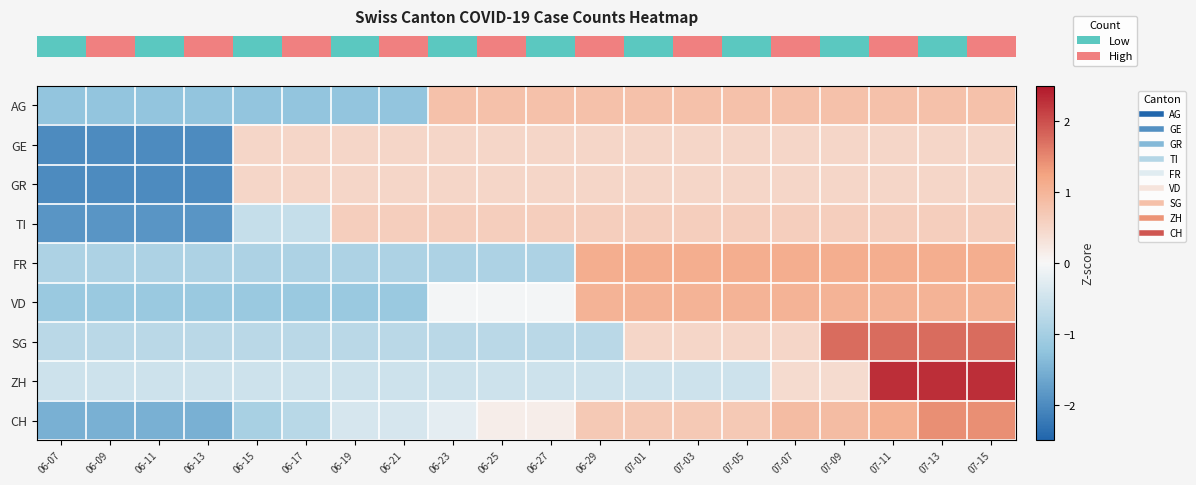

At how many categories does at least one series exceed 0?

16